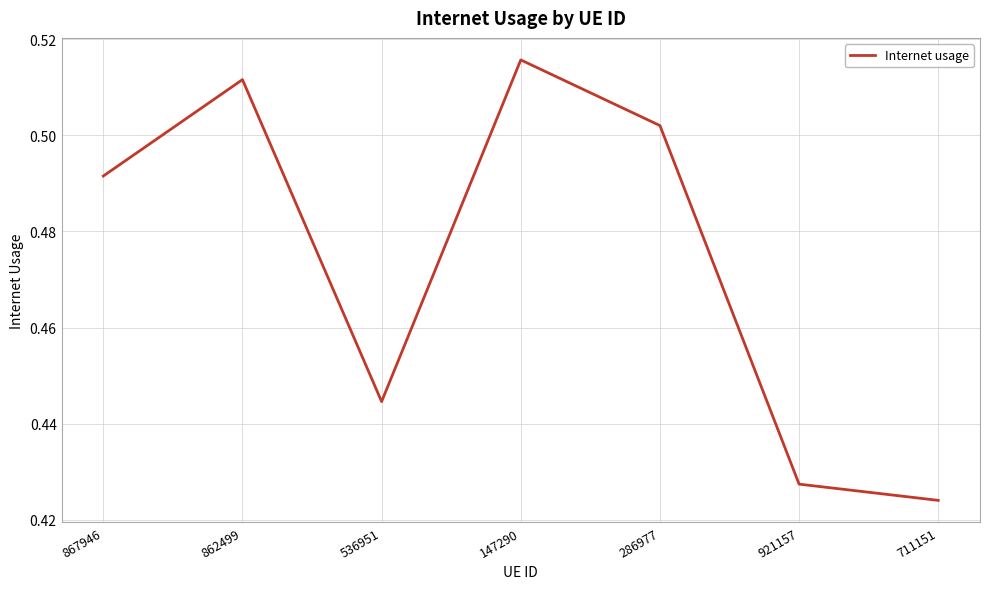

How many interior local peaks (higher than both neighbors) does the data have?

2